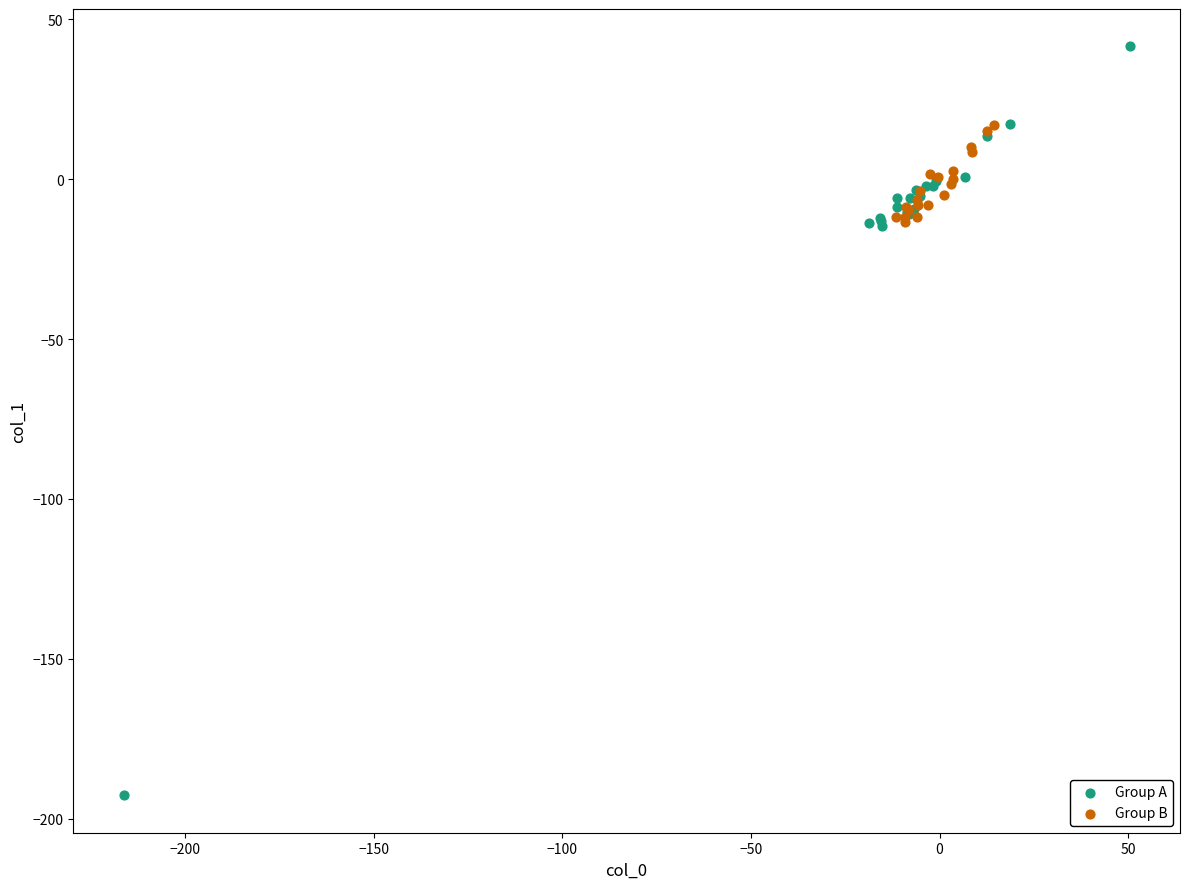

Which series reaches the minimum Y coordinate?

Group A